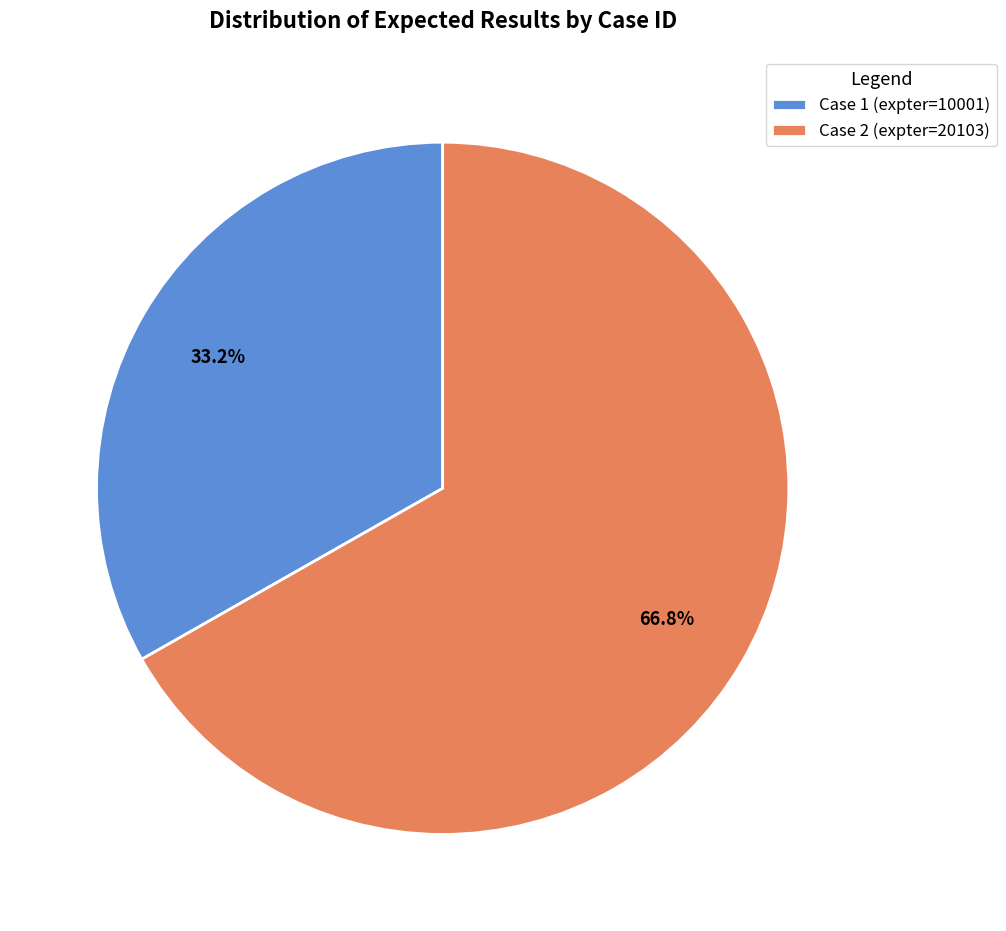

How many slices are in this pie chart?

2